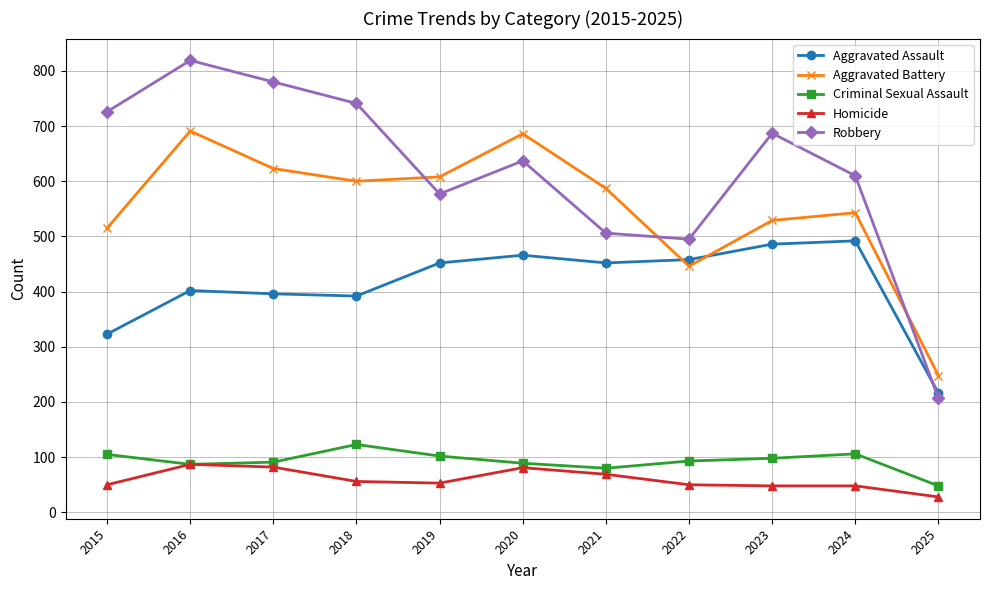

At which label does Criminal Sexual Assault first exceed 93?

2015